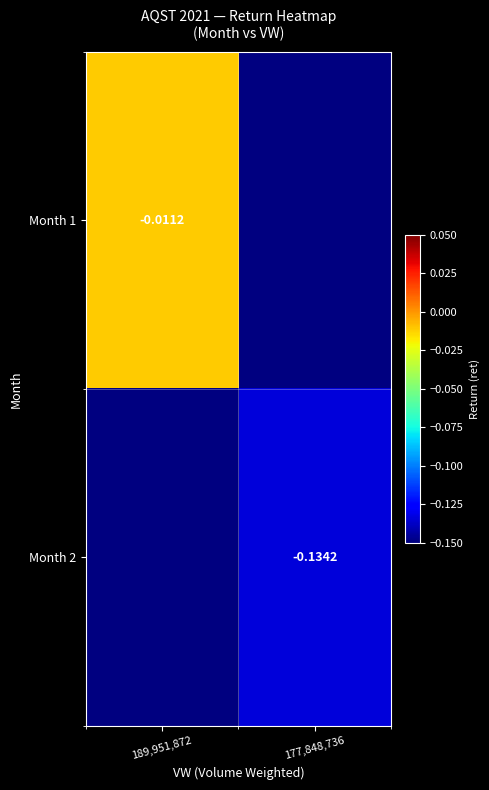

Which series has the largest range (max minus min)?

Month 1